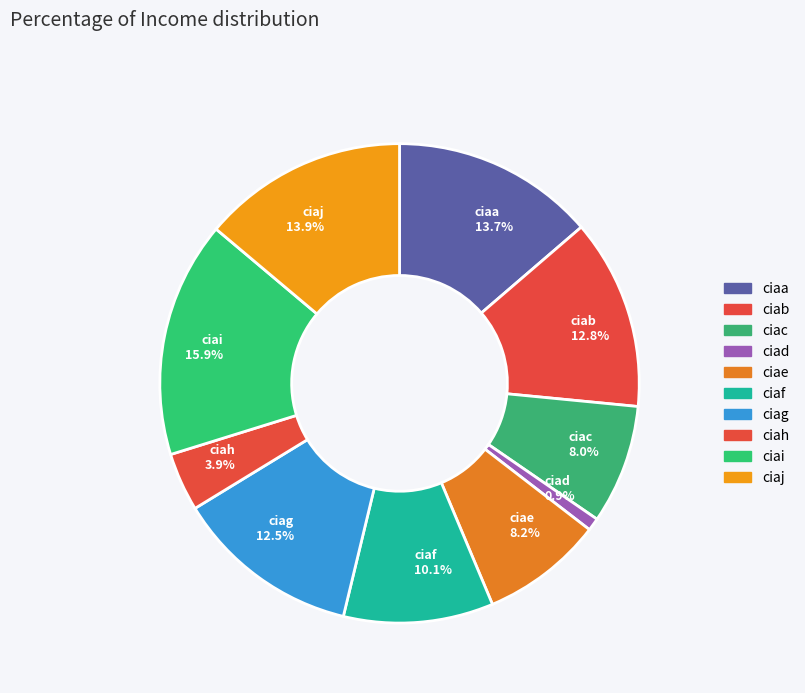

Which category has the biggest portion of the pie?

ciai